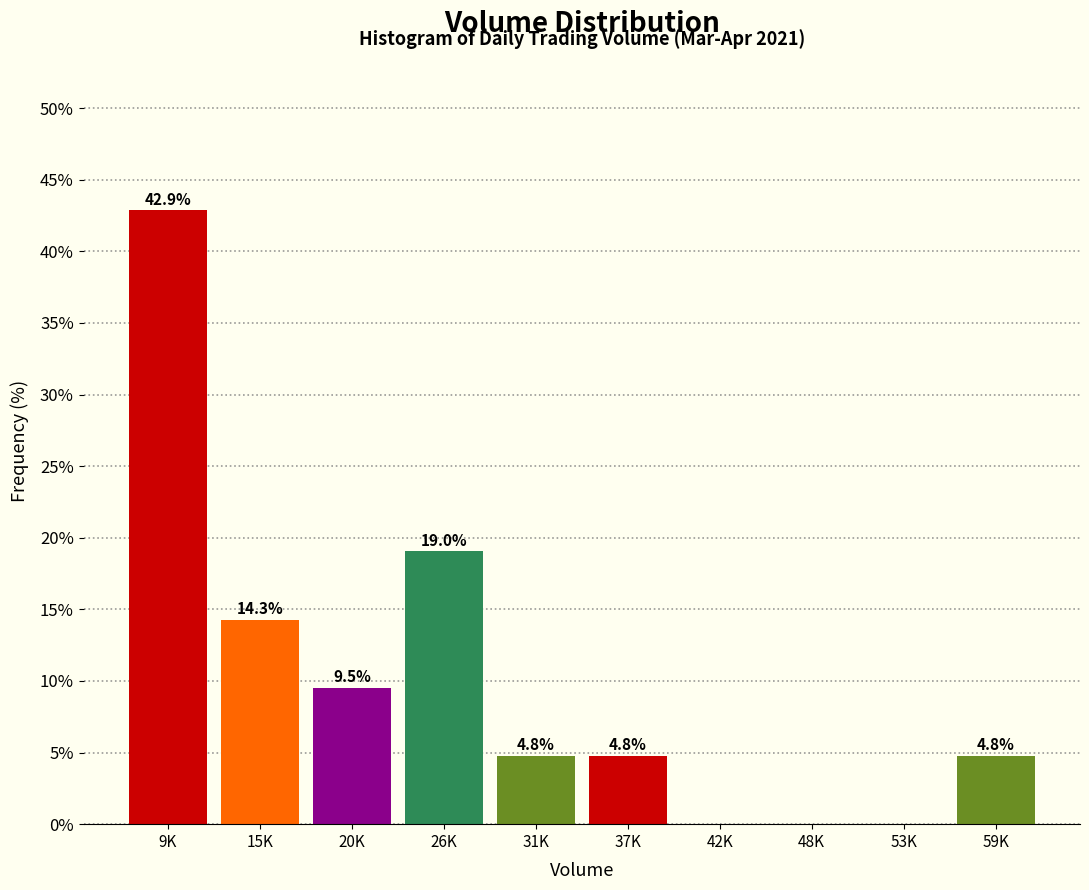

Reading left to right, extract all data points from this chart.

9K=42.9	15K=14.3	20K=9.5	26K=19.0	31K=4.8	37K=4.8	42K=0.0	48K=0.0	53K=0.0	59K=4.8